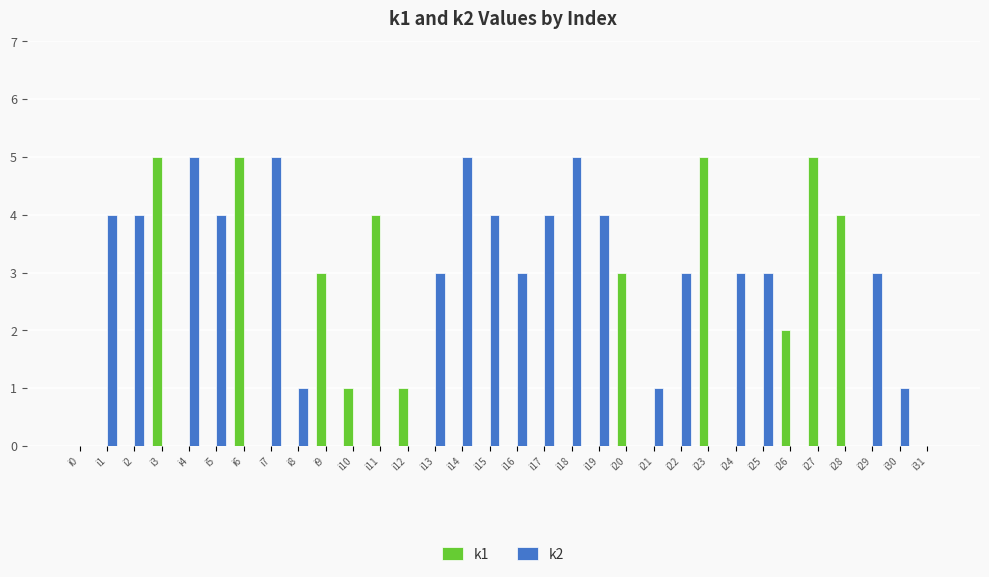

Are the bars horizontal?

No